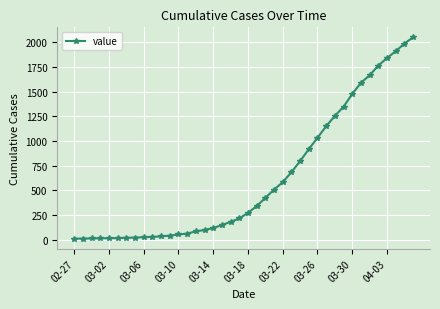

What is the maximum value shown in the chart?

2048